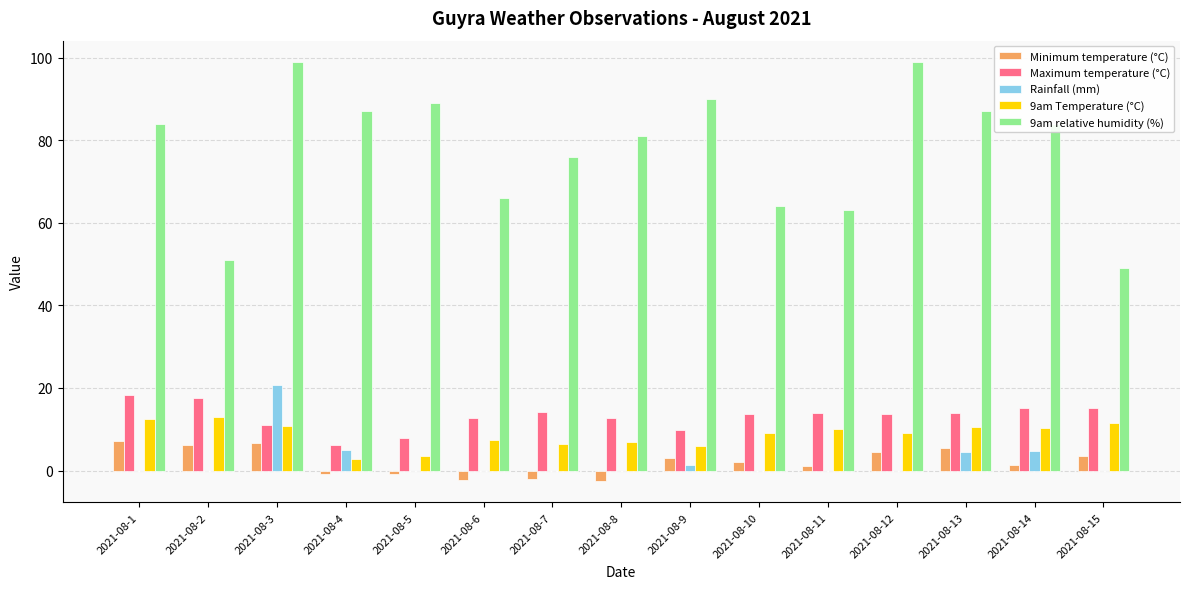

Is it true that 9am Temperature (°C) equals 6.4 at 2021-08-11?

False